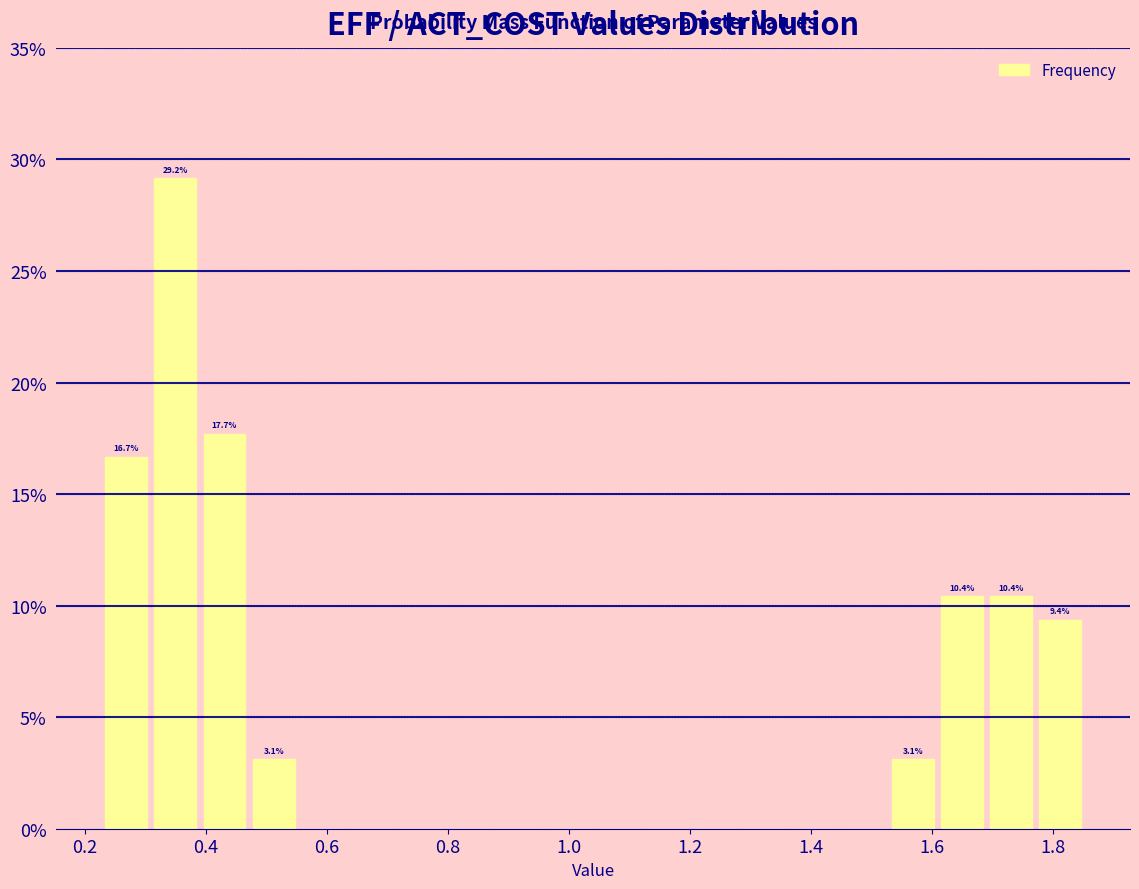

Which range on the x-axis has the tallest bar?

0.30 to 0.40